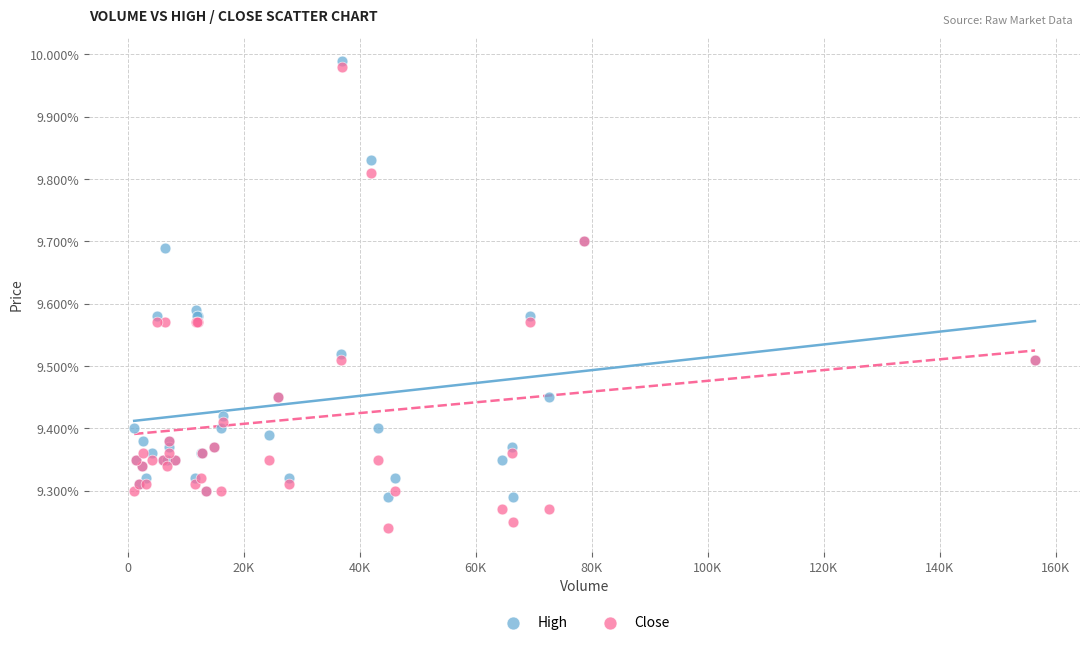

What are all the series names shown in the legend?

High, Close